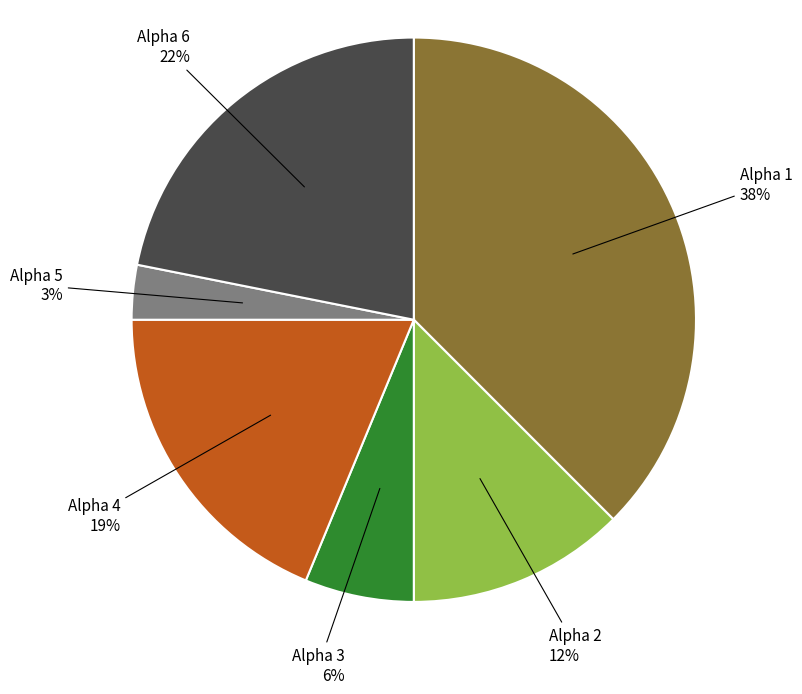

What is the smallest slice in the pie chart?

Alpha 5